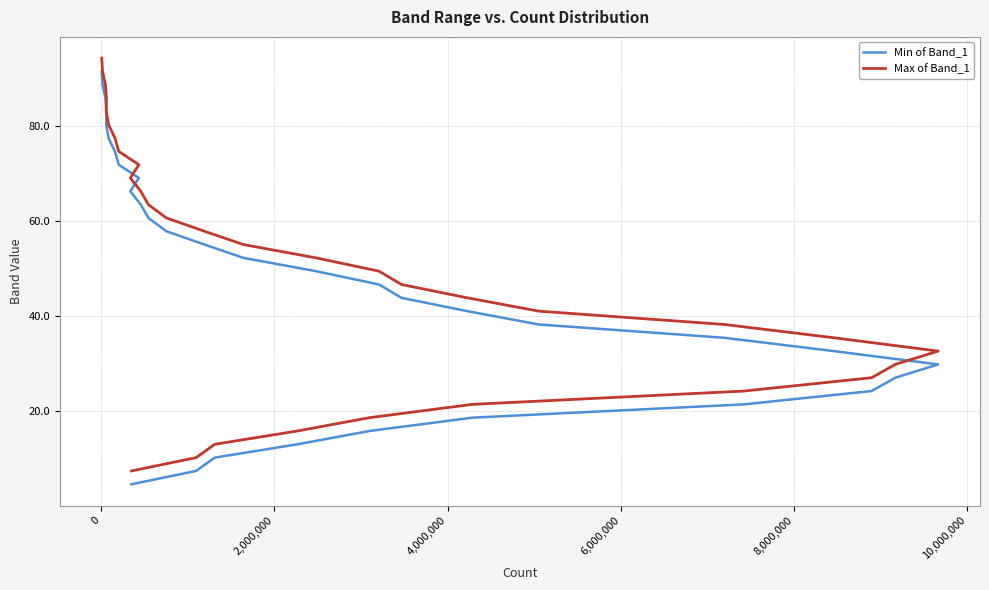

What is the sum of all Min of Band_1 values?

1538.5